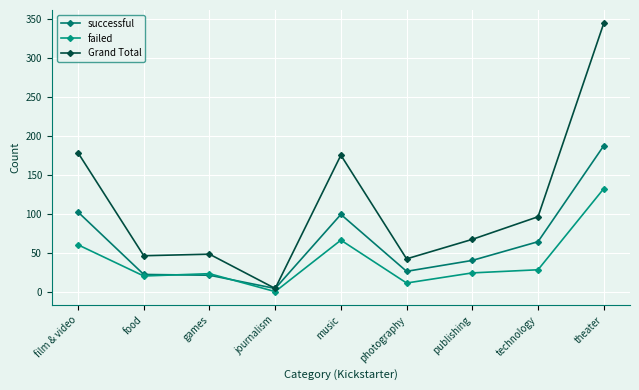

After their last crossing, which series has the higher values: successful or failed?

successful